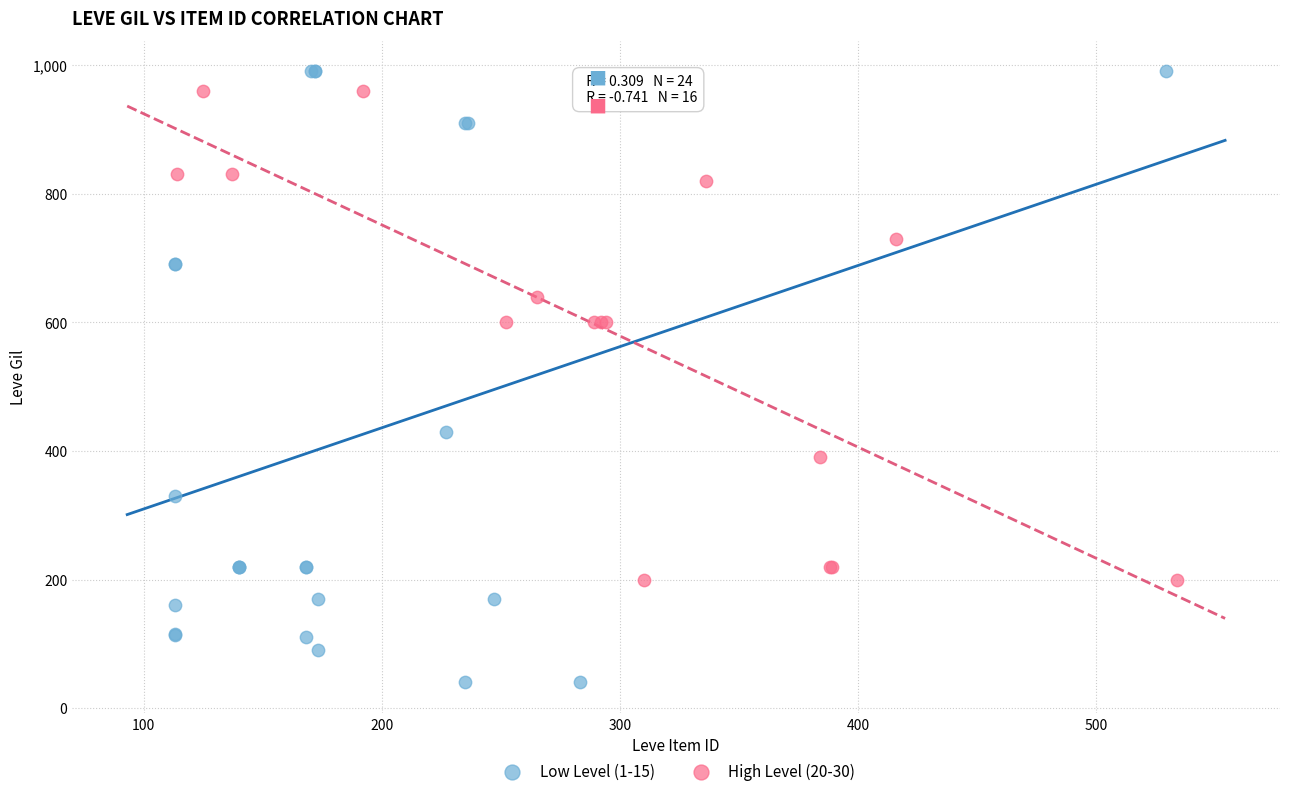

Which series has the largest Y range (max minus min)?

Low Level (1-15)